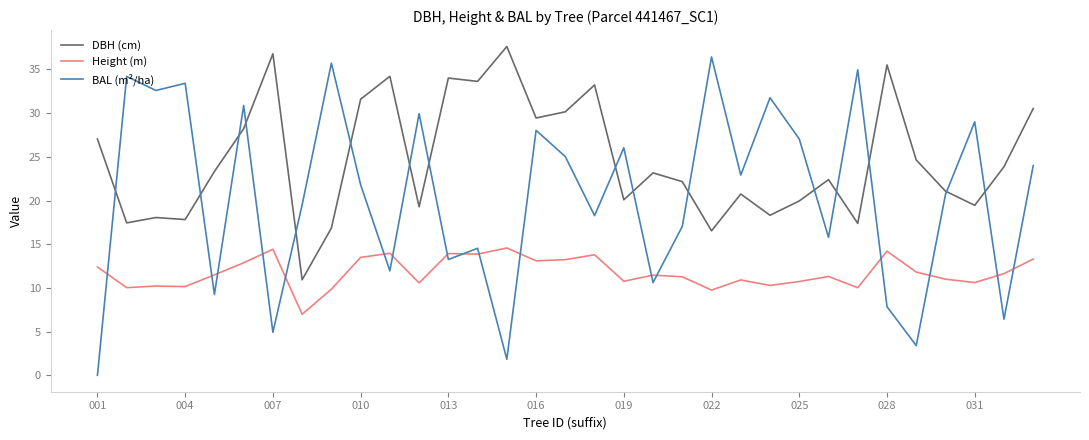

Rank the series by their maximum value, from highest to lowest.

DBH (cm), BAL (m²/ha), Height (m)